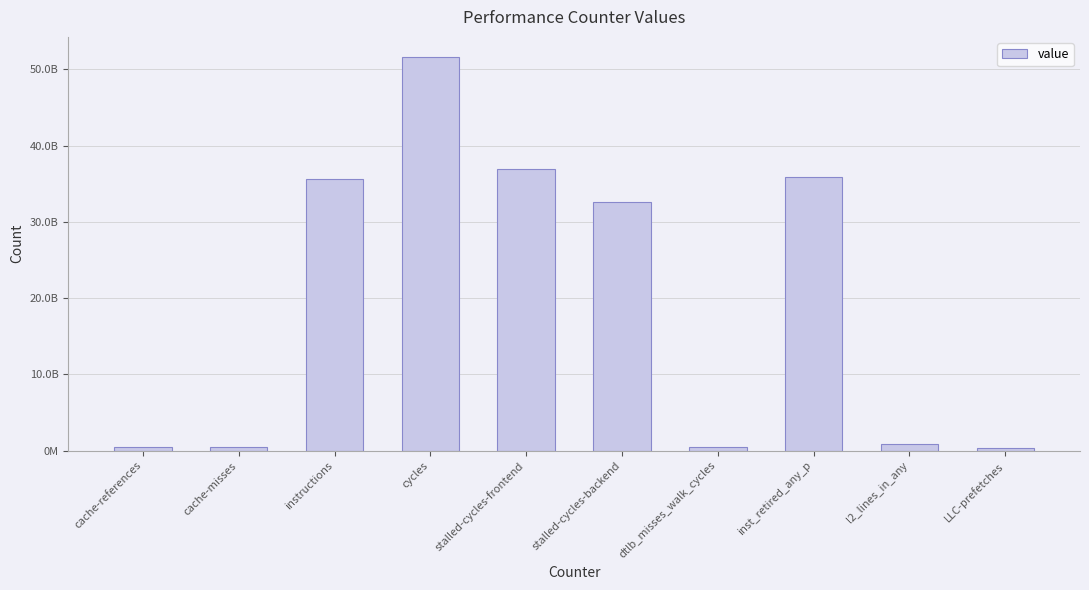

What is the value of the 4th bar from the left?

51663901172